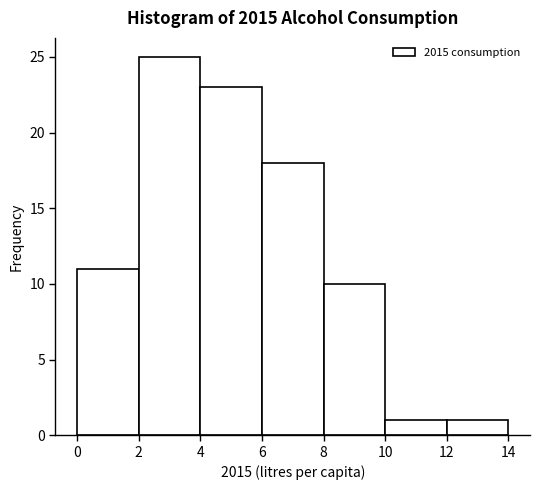

Reading left to right, list every bar in this chart as the range it spans on the x-axis followed by its height. The values are not printed on the chart, so give them approximately, as read against the axis.

0 to 2: 11
2 to 4: 25
4 to 6: 23
6 to 8: 18
8 to 10: 10
10 to 12: 1
12 to 14: 1